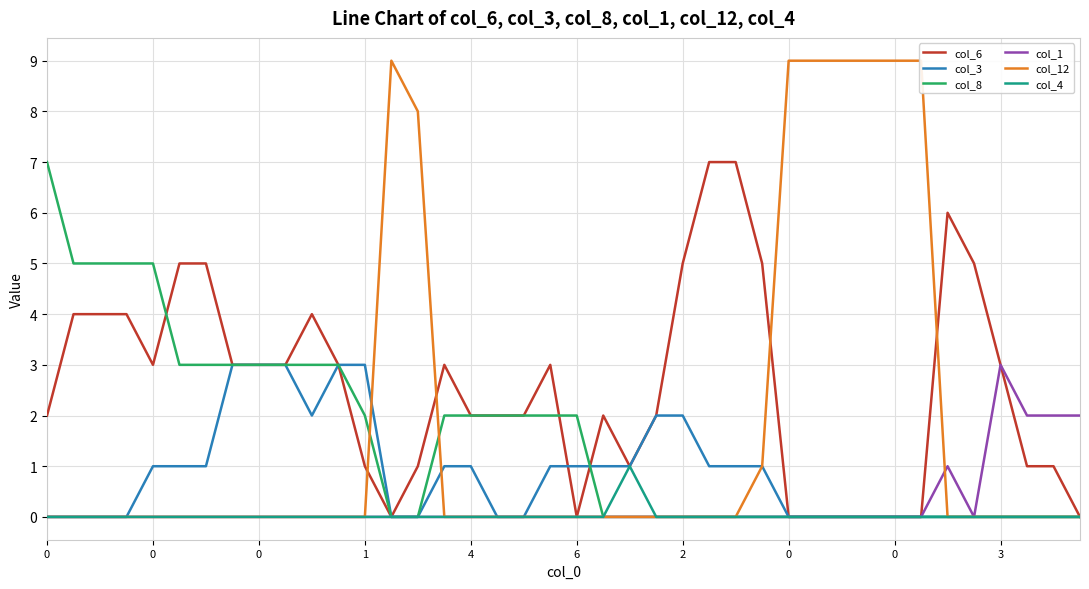

How many series are shown in this chart?

6